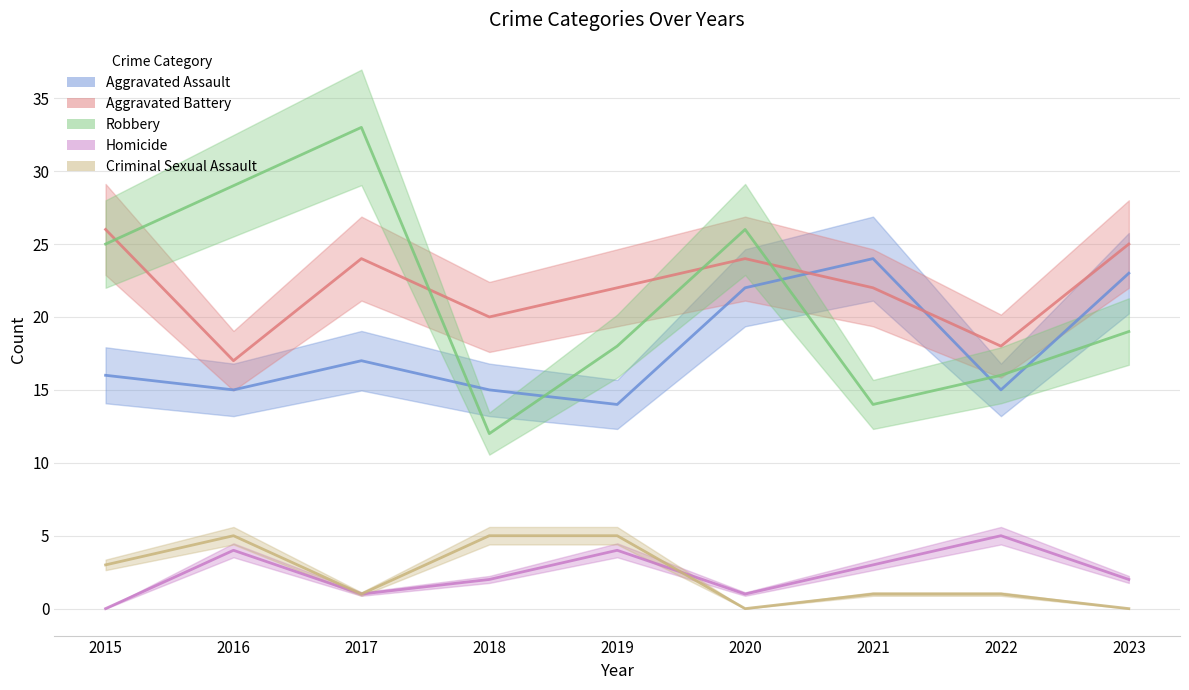

Which series changed the most between 2015 and 2020?

Aggravated Assault